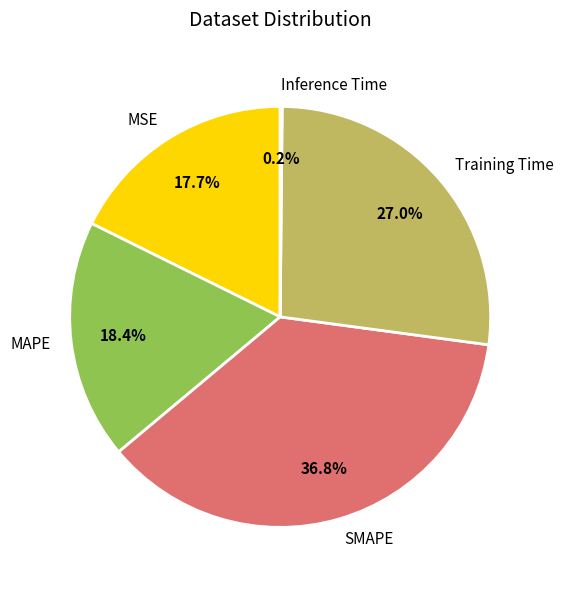

Which has a higher value, SMAPE or Training Time?

SMAPE